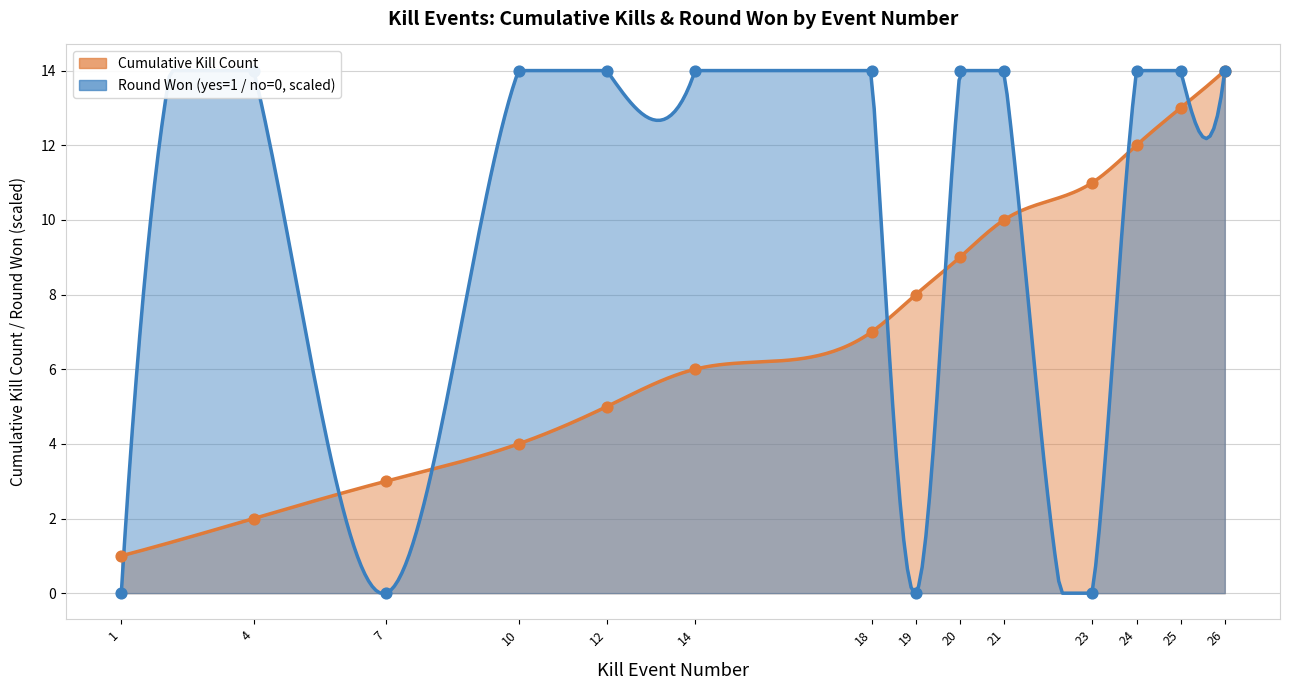

Is the value of Kills per Round (cumulative) at 10 greater than the value of Round Won (yes=1/no=0) at 21?

No